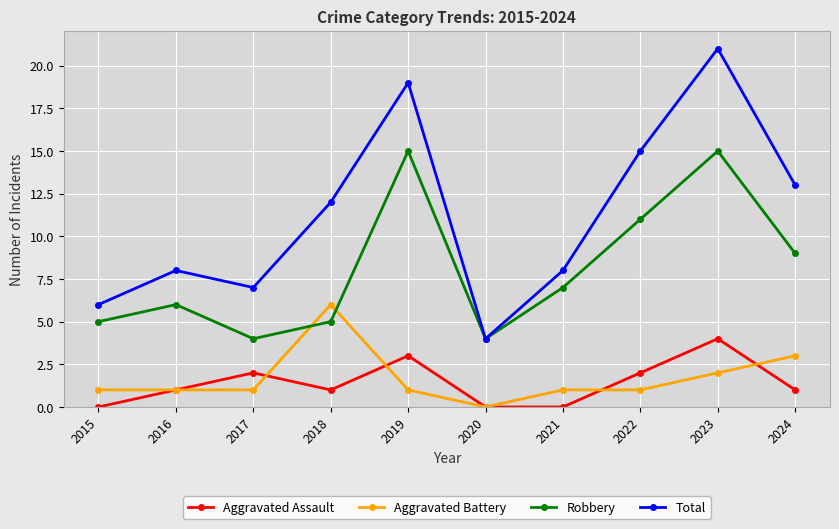

True or false: Total and Aggravated Assault cross at least once.

False